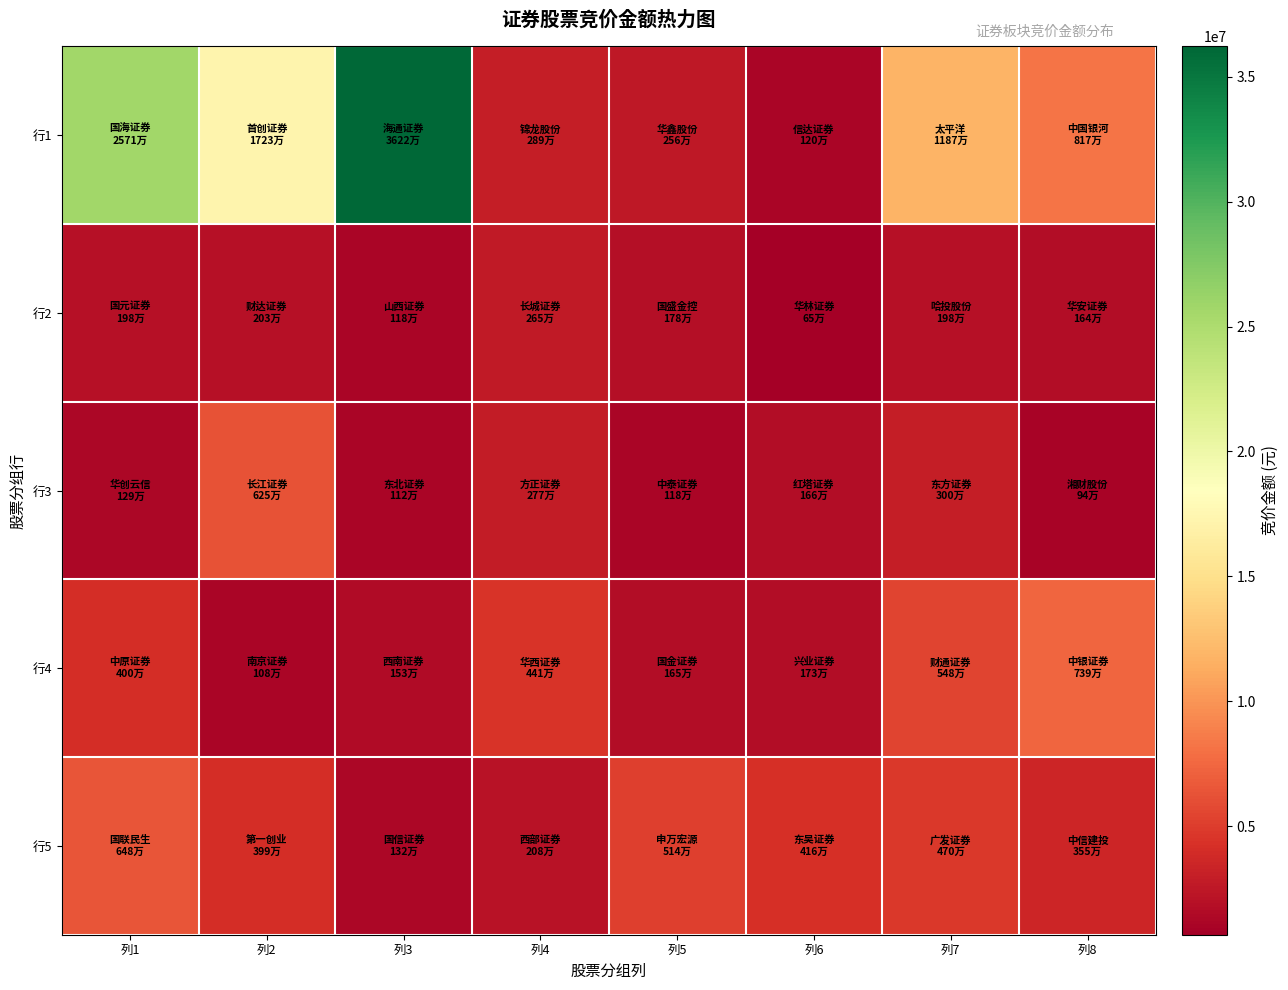

Which series changed the most between 列1 and 列2?

行1